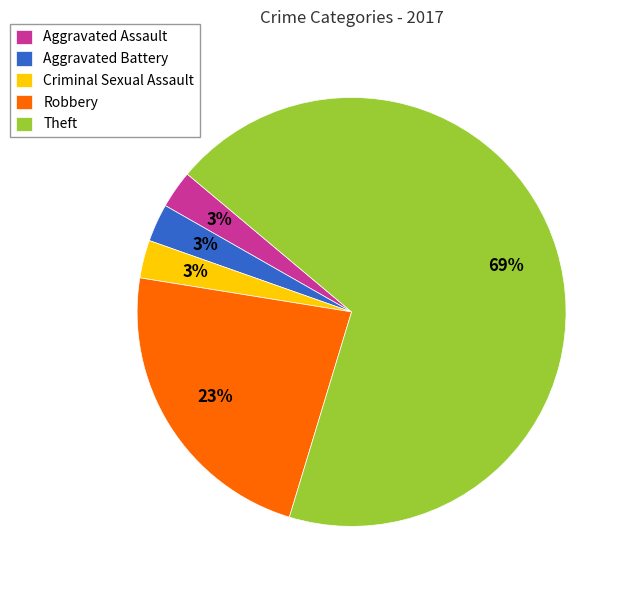

How many segments does this pie chart have?

5